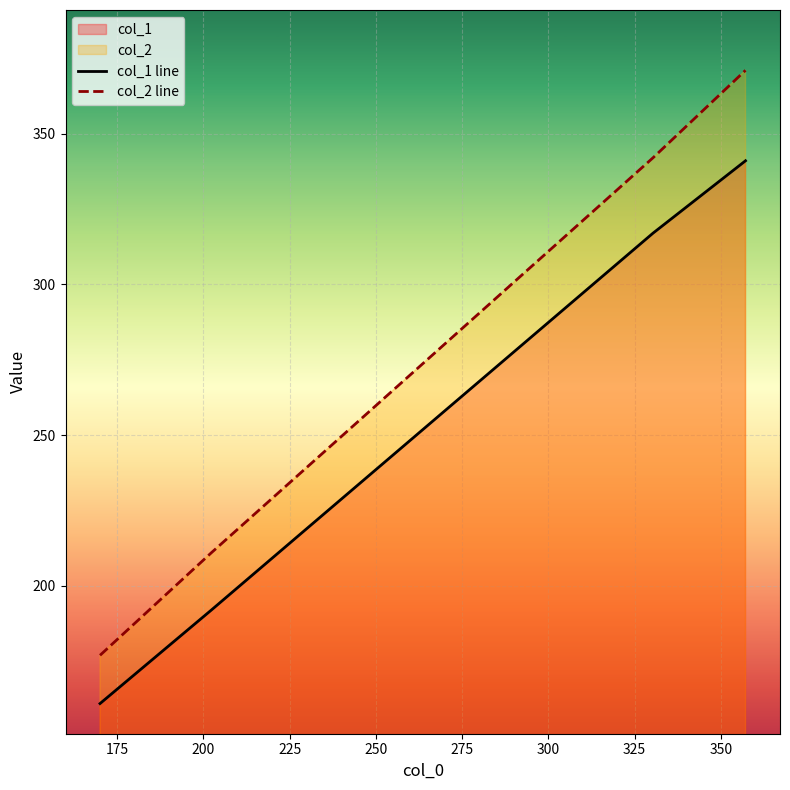

Which series has the largest range (max minus min)?

col_2 line